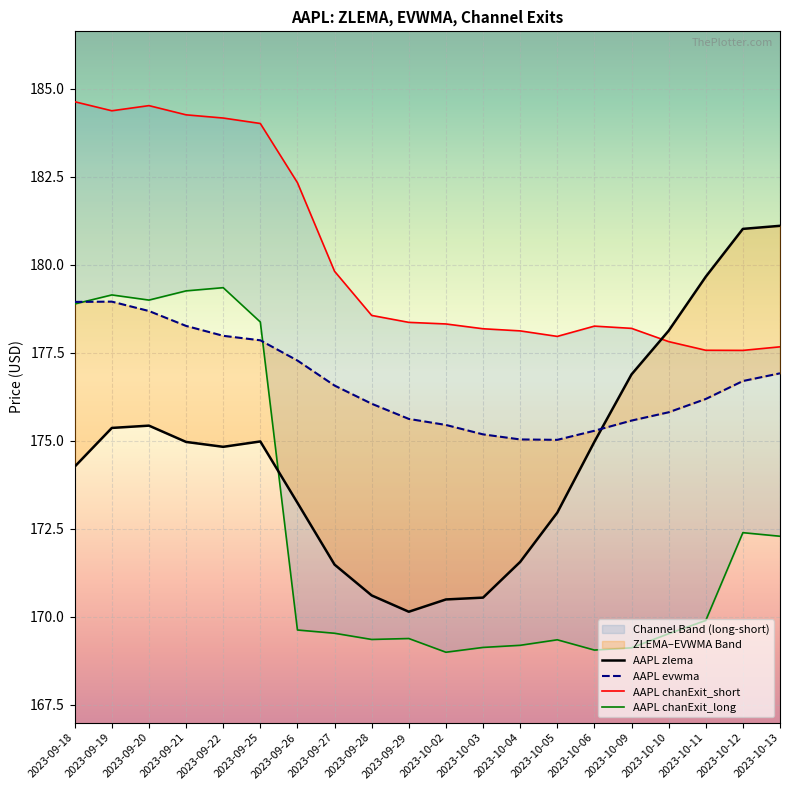

Is this an area chart (filled region under the line)?

No